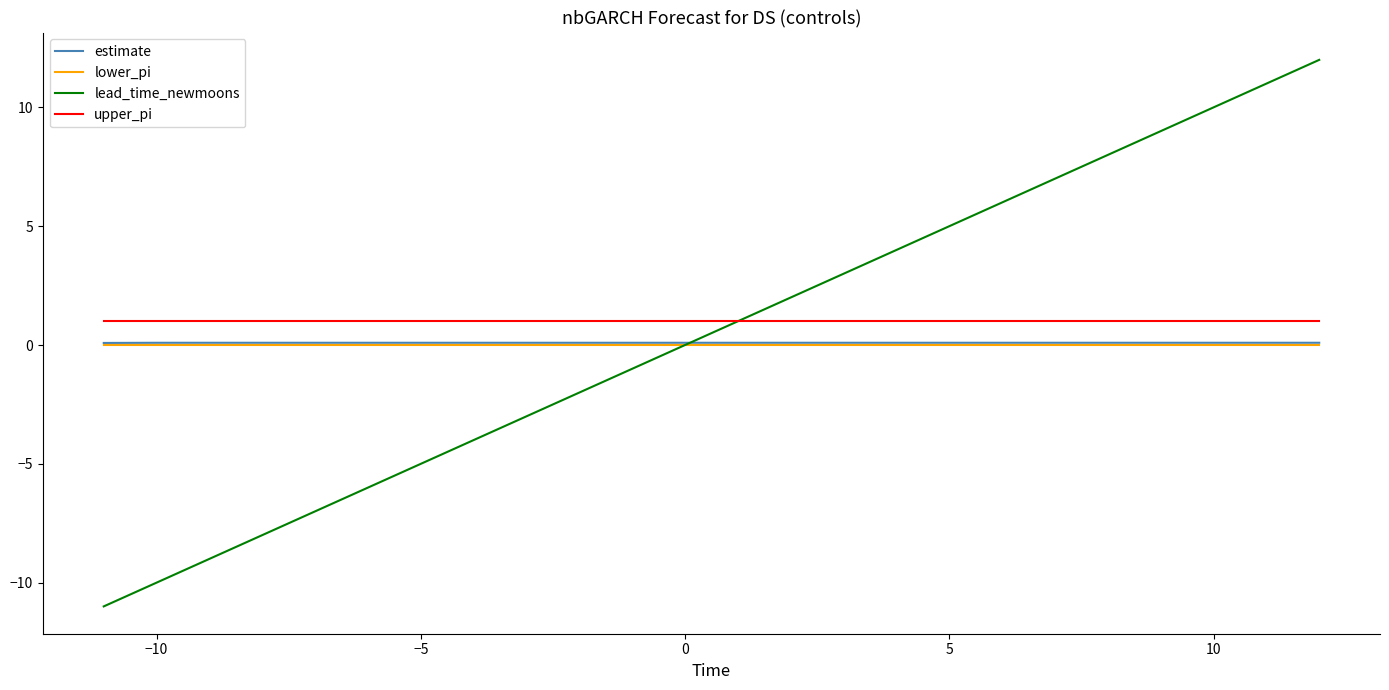

True or false: estimate and upper_pi cross at least once.

False